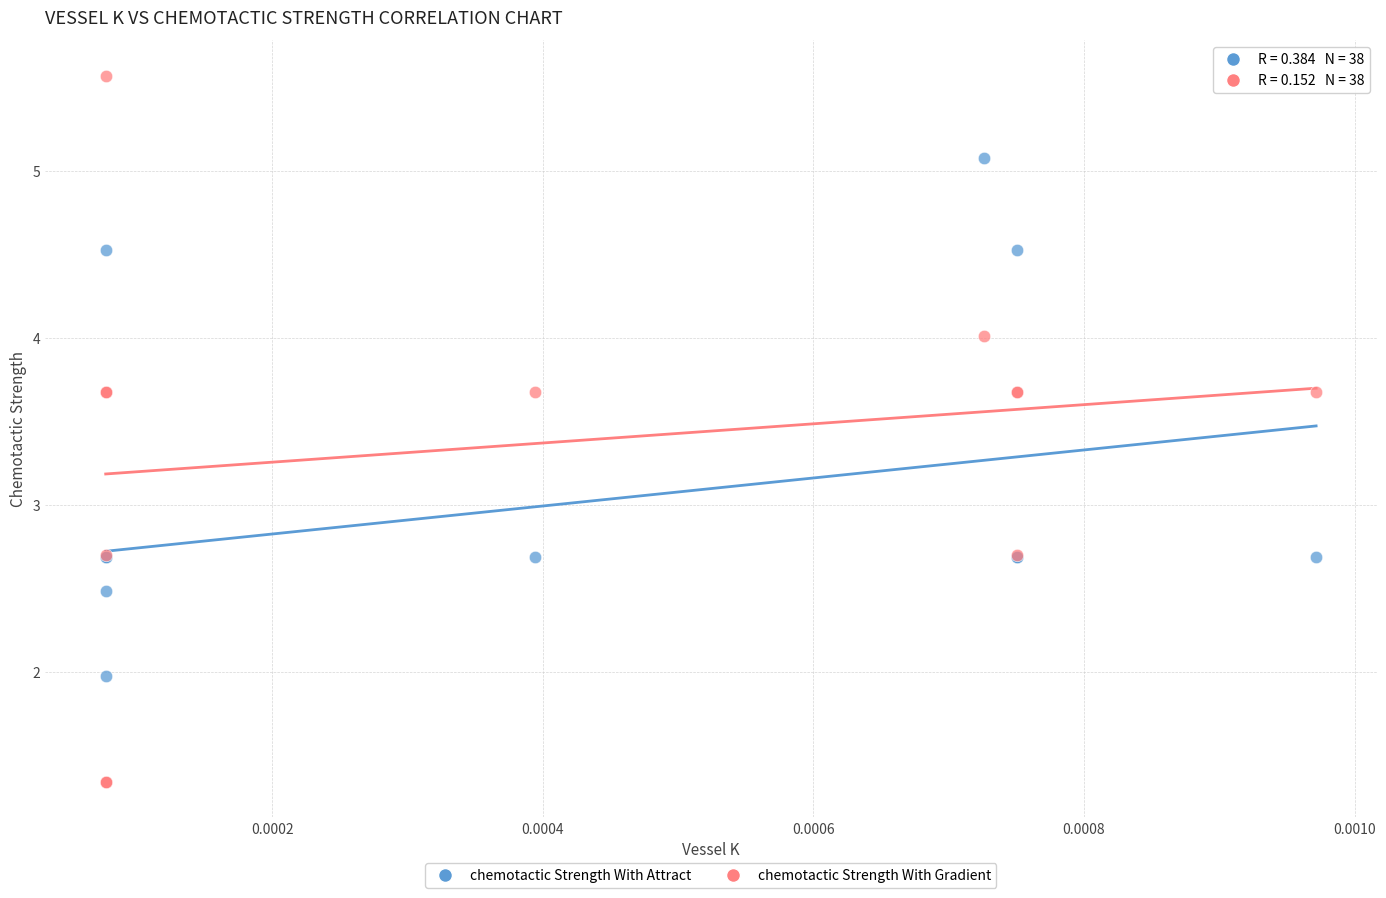

Which series has the largest Y range (max minus min)?

chemotactic Strength With Gradient